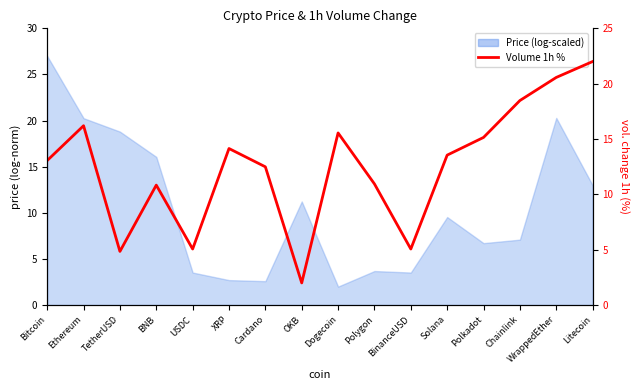

Rank the categories by value from highest to lowest.

Litecoin, WrappedEther, Chainlink, Ethereum, Dogecoin, Polkadot, XRP, Solana, Bitcoin, Cardano, Polygon, BNB, USDC, BinanceUSD, TetherUSD, OKB